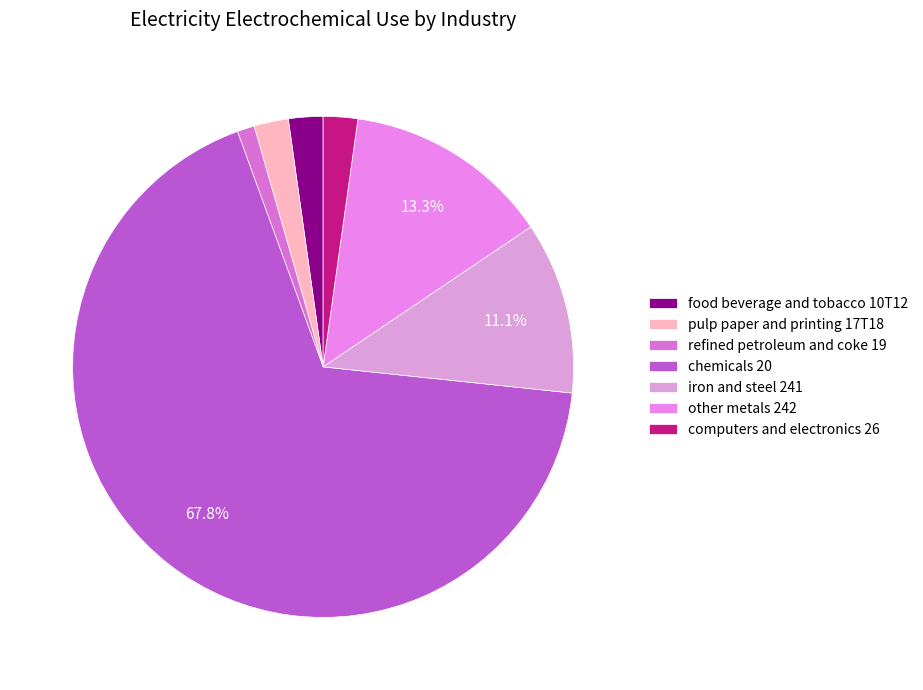

Which category has the smallest portion of the pie?

refined petroleum and coke 19